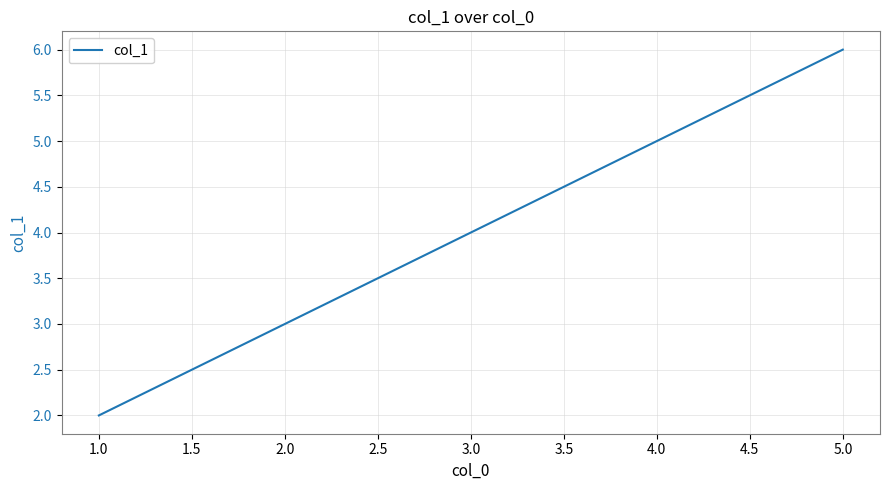

Between 5.0 and 3.0, which is larger?

5.0